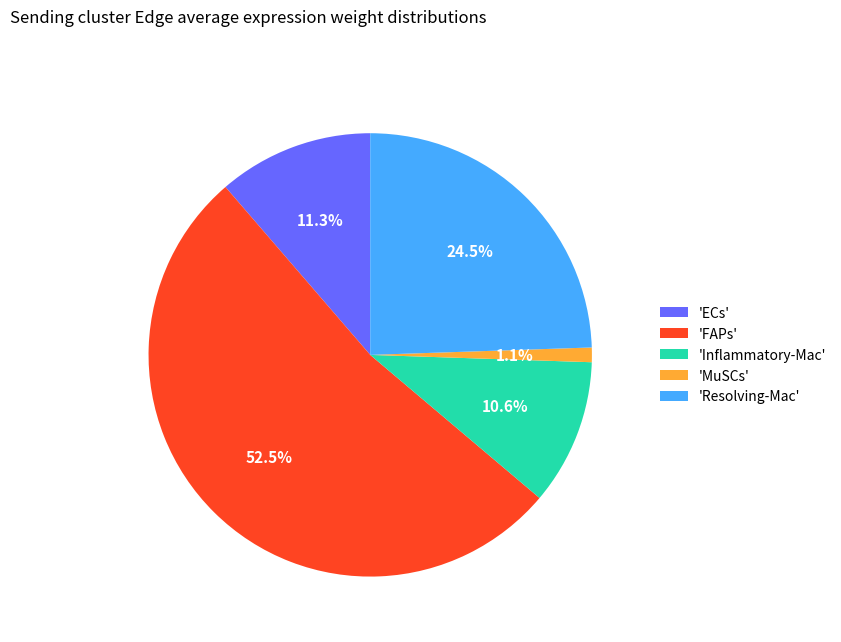

Which has a higher value, 'Resolving-Mac' or 'MuSCs'?

'Resolving-Mac'